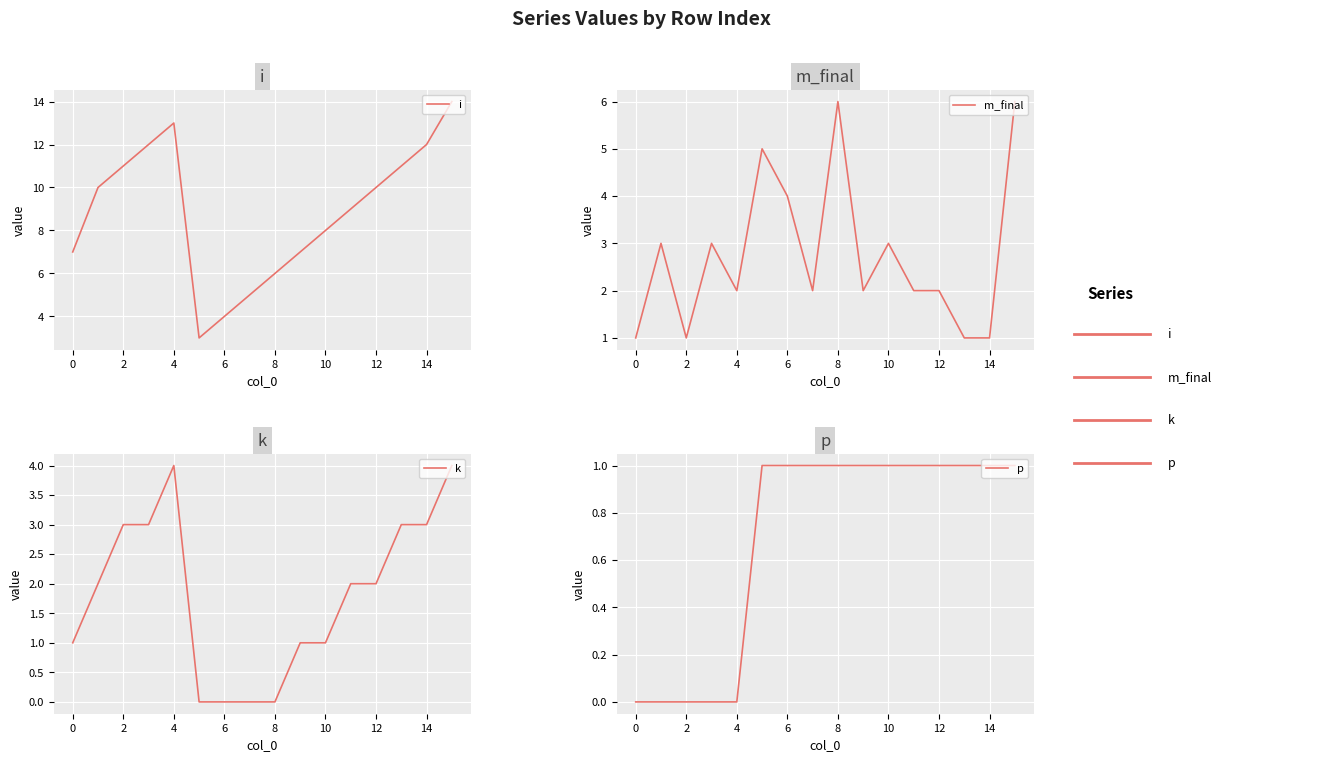

What is the highest value of the i series?

14